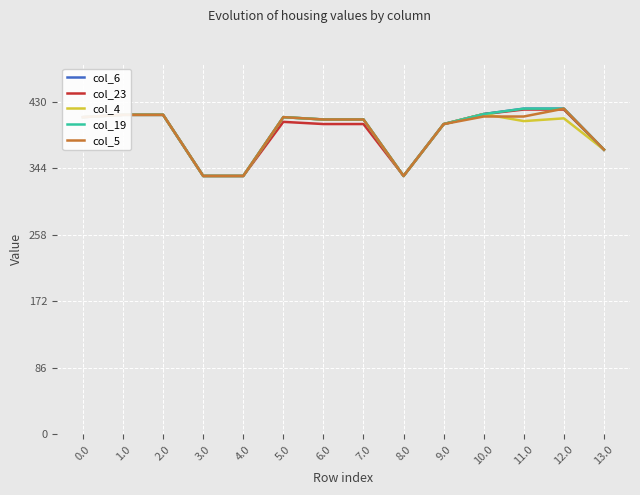

Does the chart display data point markers on the line(s)?

No